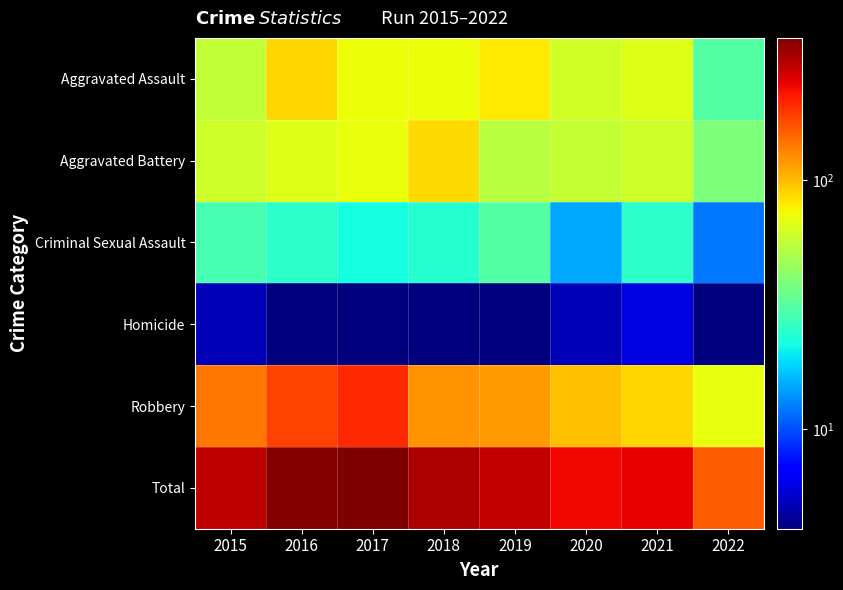

Reading right to left, what are all the values shown in this chart?

Aggravated Assault: 2022=31	2021=66	2020=62	2019=80	2018=72	2017=72	2016=88	2015=56
Aggravated Battery: 2022=39	2021=60	2020=57	2019=53	2018=86	2017=71	2016=66	2015=60
Criminal Sexual Assault: 2022=12	2021=25	2020=15	2019=31	2018=24	2017=22	2016=25	2015=29
Homicide: 2022=4	2021=6	2020=5	2019=4	2018=4	2017=4	2016=4	2015=5
Robbery: 2022=70	2021=88	2020=97	2019=116	2018=121	2017=202	2016=178	2015=139
Total: 2022=156	2021=245	2020=236	2019=284	2018=307	2017=371	2016=361	2015=289